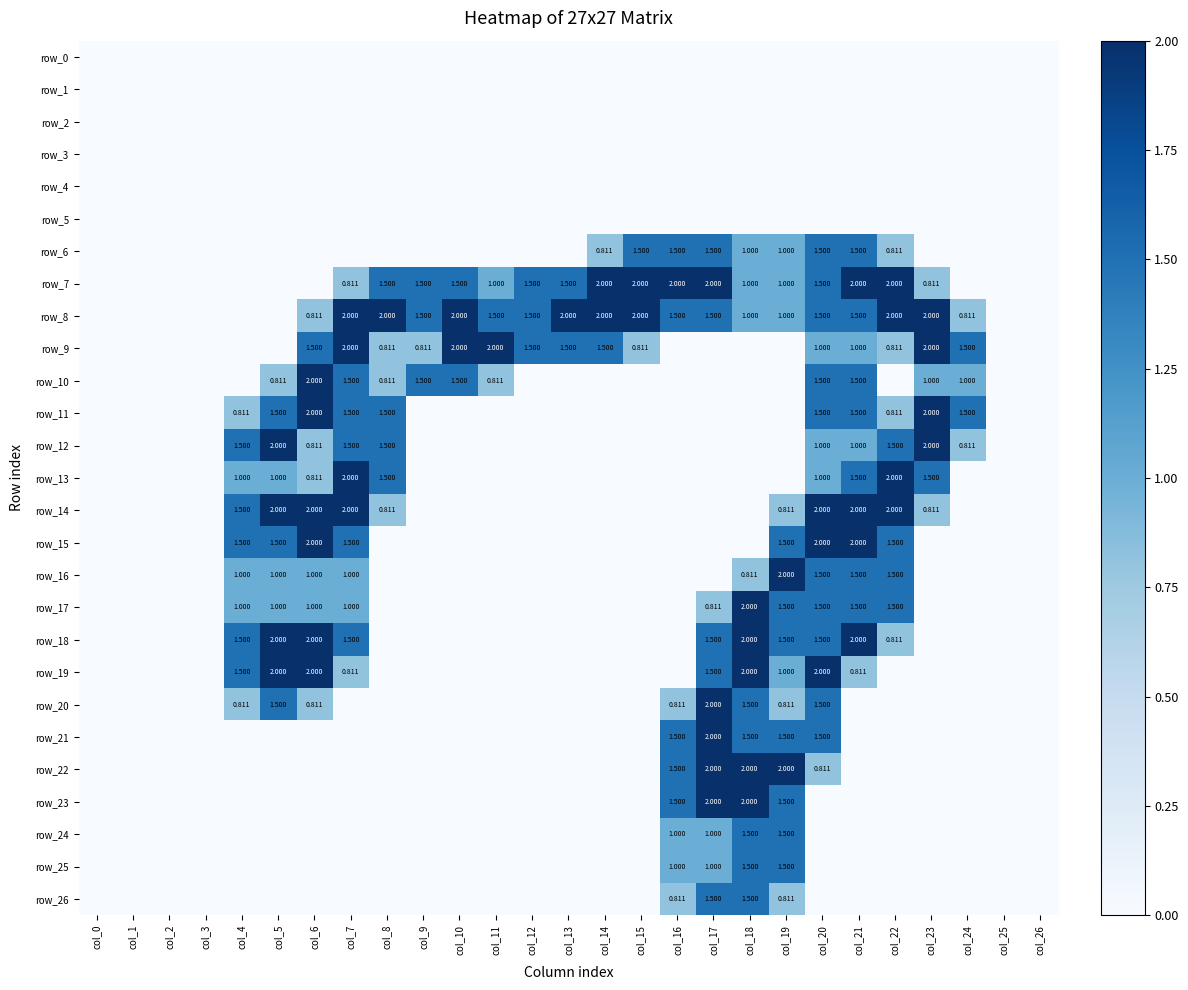

What is the sum of the row_16 values at col_18 and col_15?

0.8